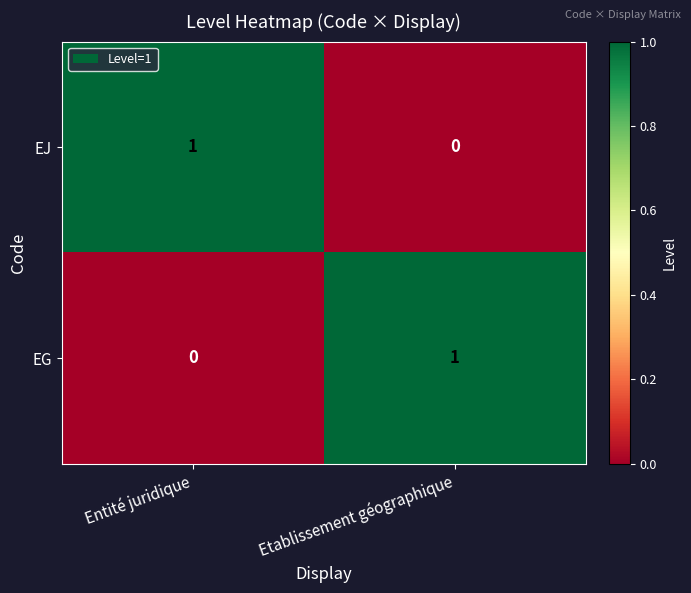

At which label is EJ closest to 0?

Etablissement géographique